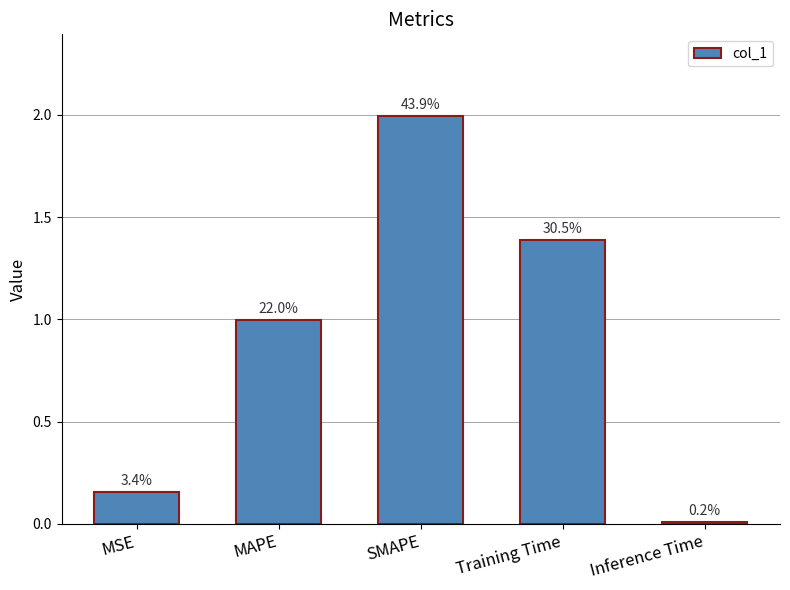

Which label corresponds to the smallest value in the chart?

Inference Time